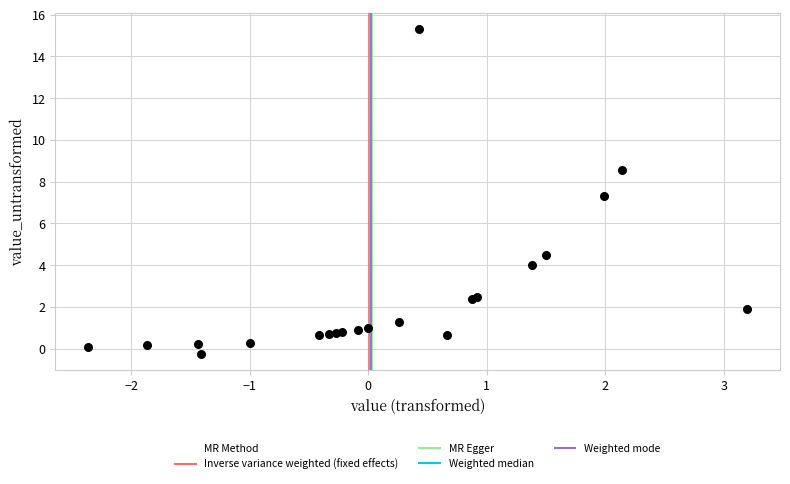

What Y value in the scatter plot is closest to 7?

7.3